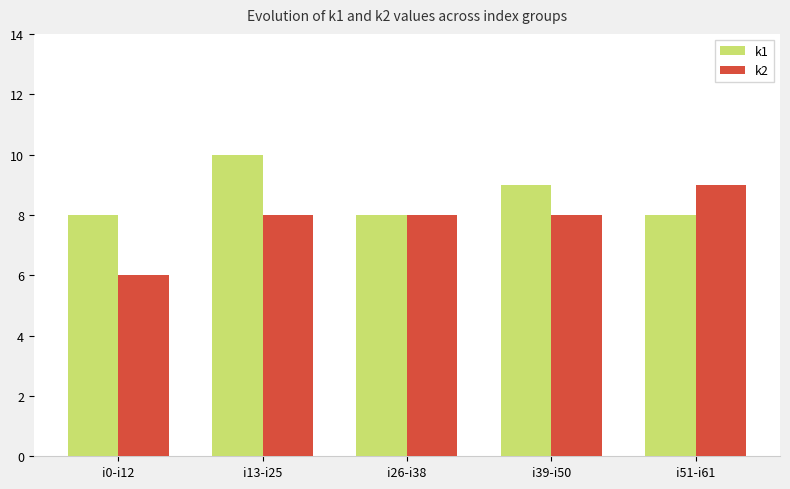

Reading left to right, extract all data points from this chart.

k1: 8	10	8	9	8
k2: 6	8	8	8	9